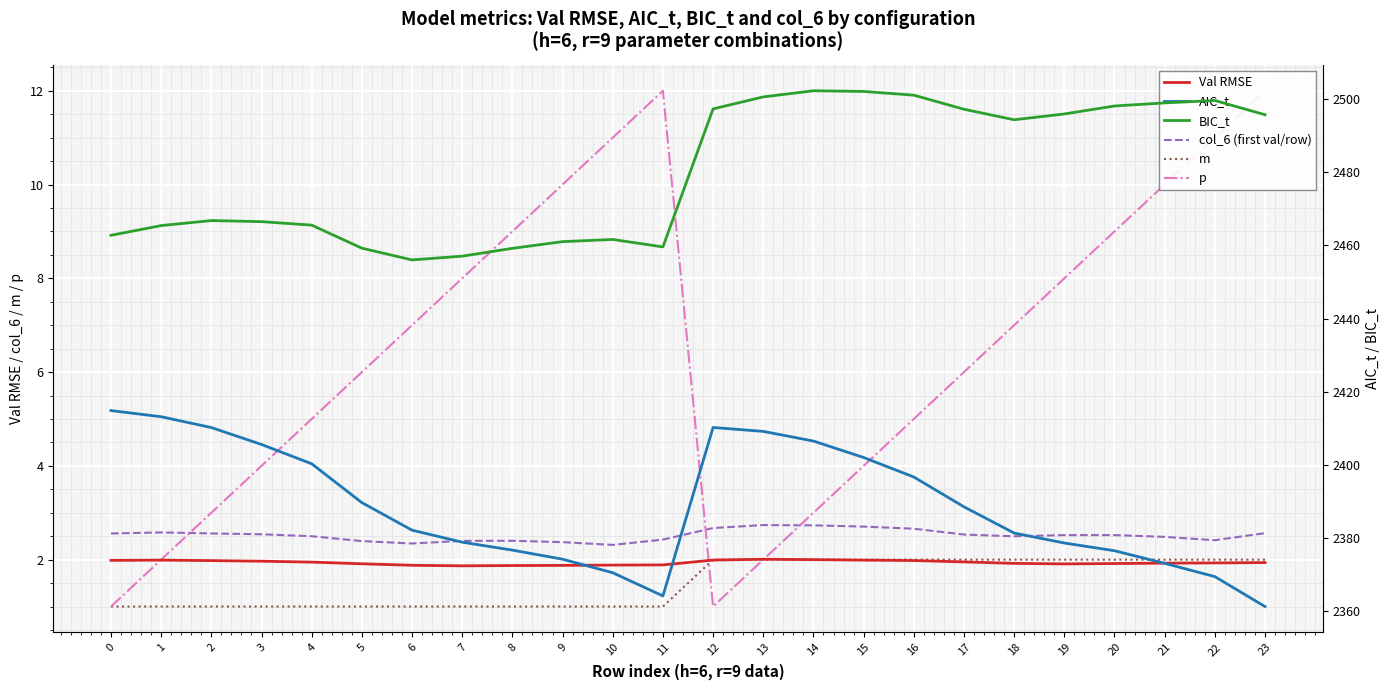

Which series ends up on top after the final intersection of m and Val RMSE?

m